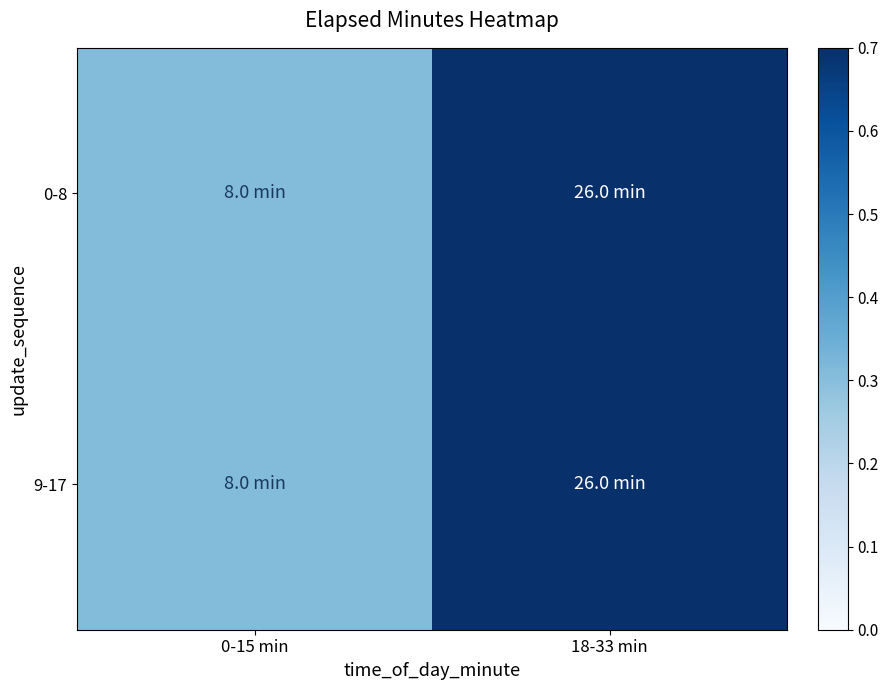

What is the total value across all series at 18-33 min?

2.0